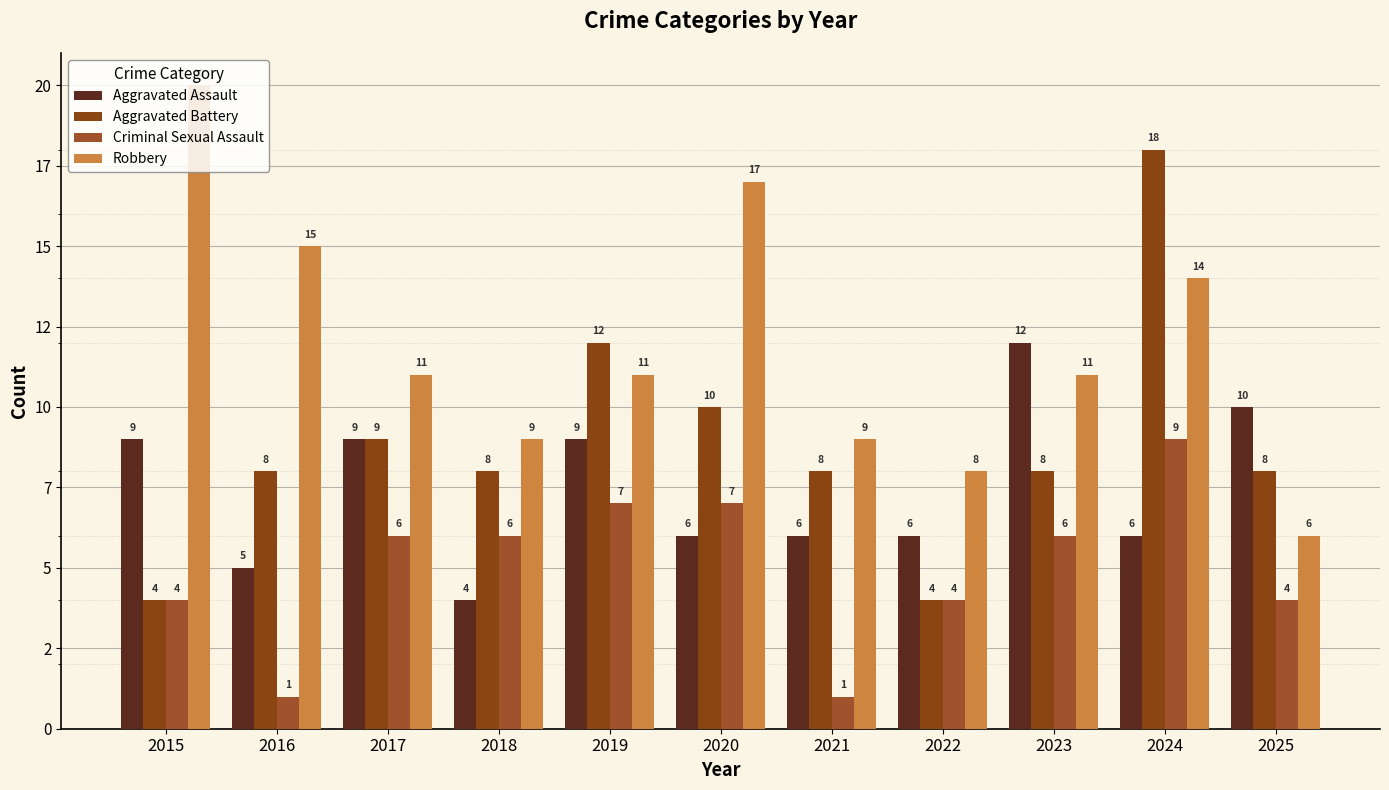

Does the chart contain any negative values?

No